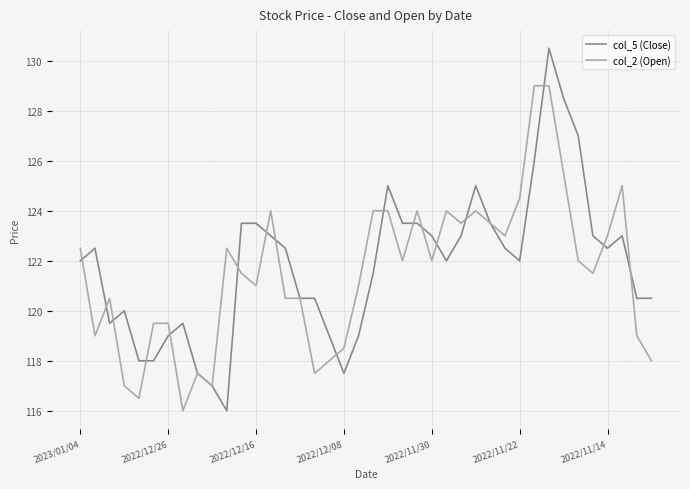

Which series has the largest range (max minus min)?

col_5 (Close)